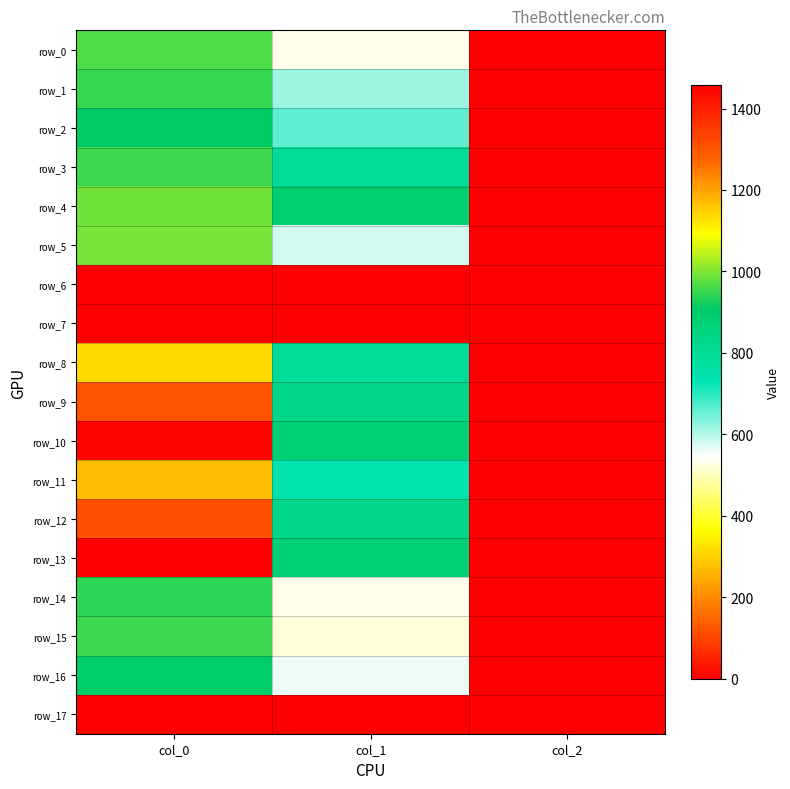

The row_13 series shows 255.9 at col_1. True or false?

False